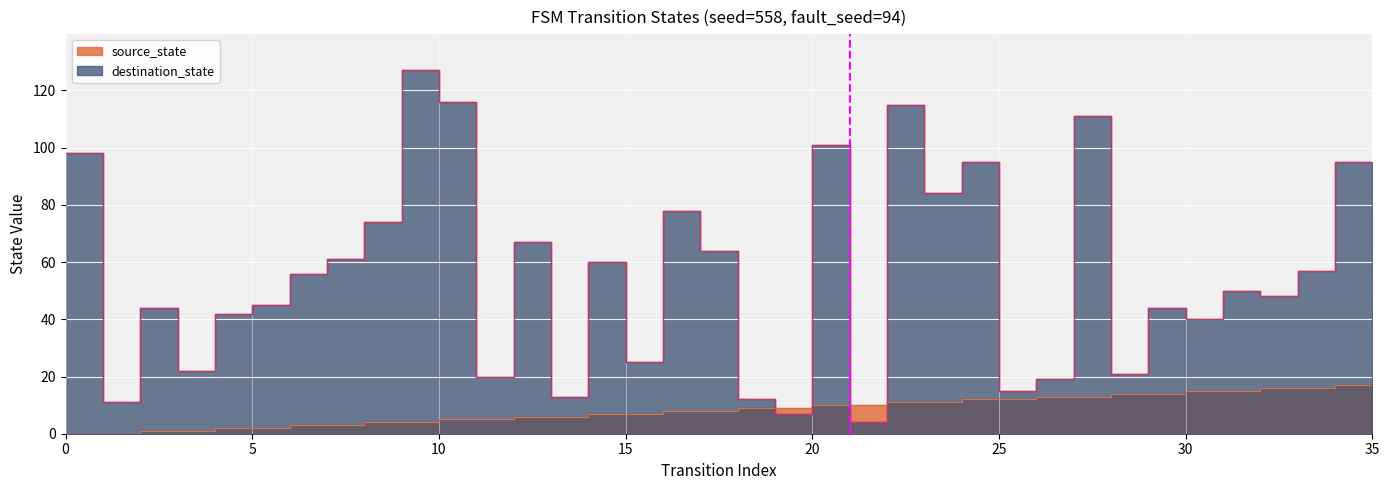

Is it true that source_state equals 1 at 2?

False